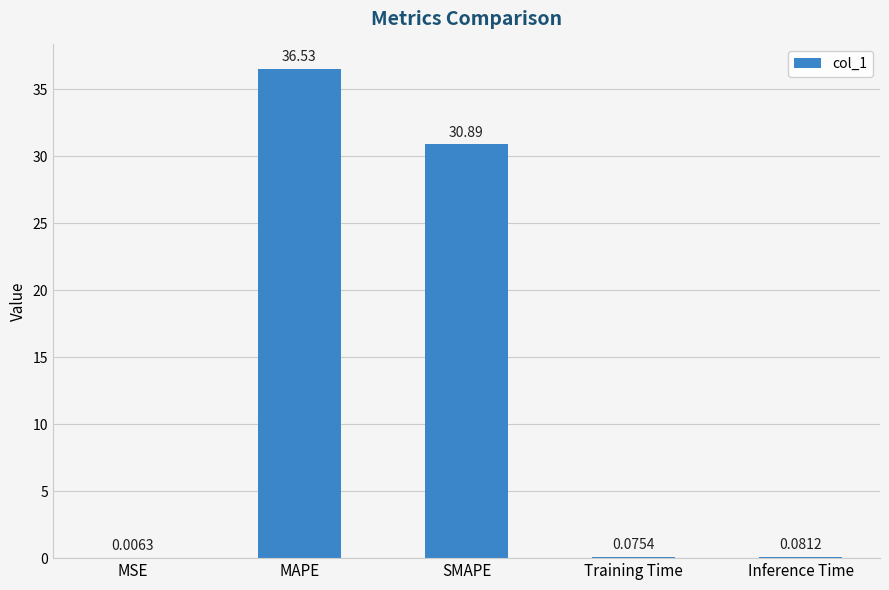

What is the sum of all values?

67.6